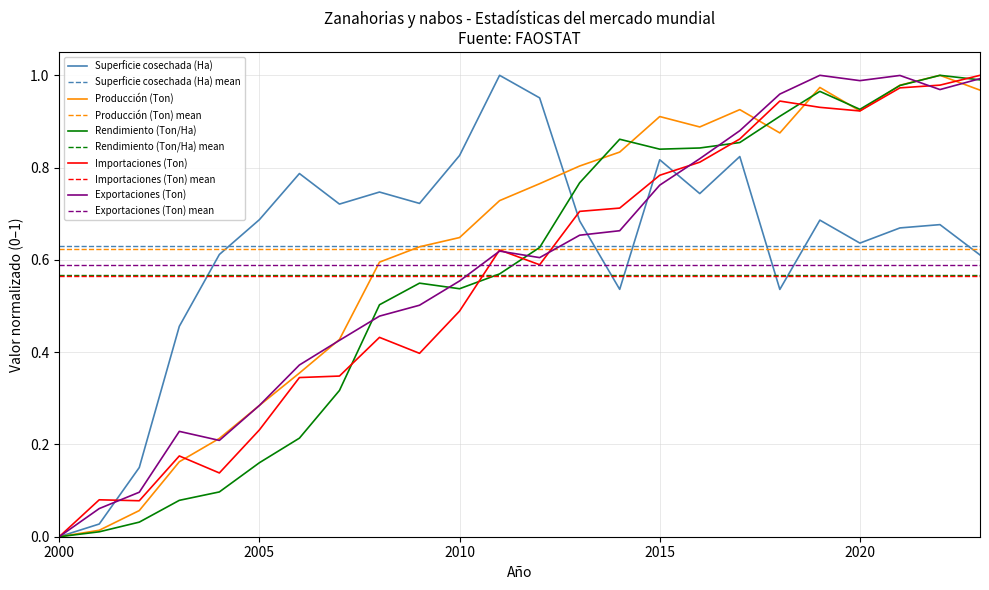

What are all the series names shown in the legend?

Superficie cosechada (Ha), Producción (Ton), Rendimiento (Ton/Ha), Importaciones (Ton), Exportaciones (Ton)